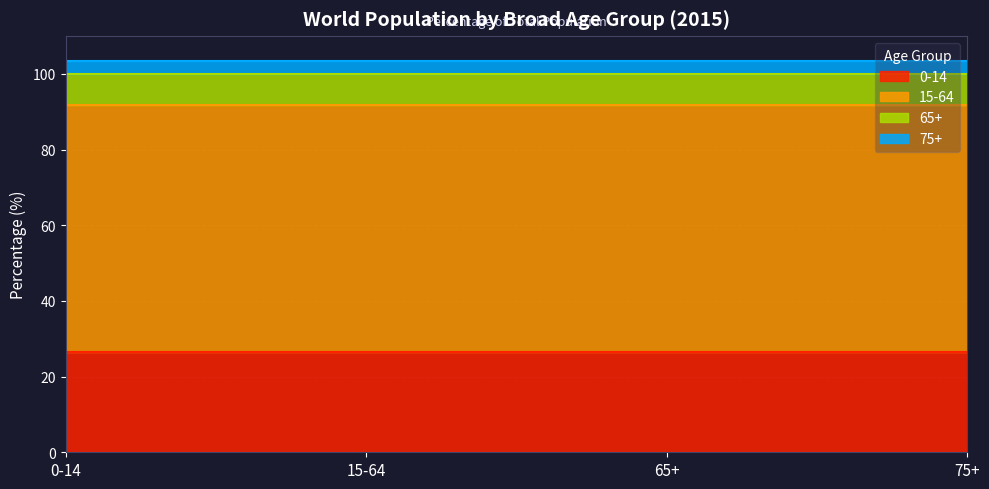

What is the sum of the 75+ values at 65+ and 0-14?

6.6